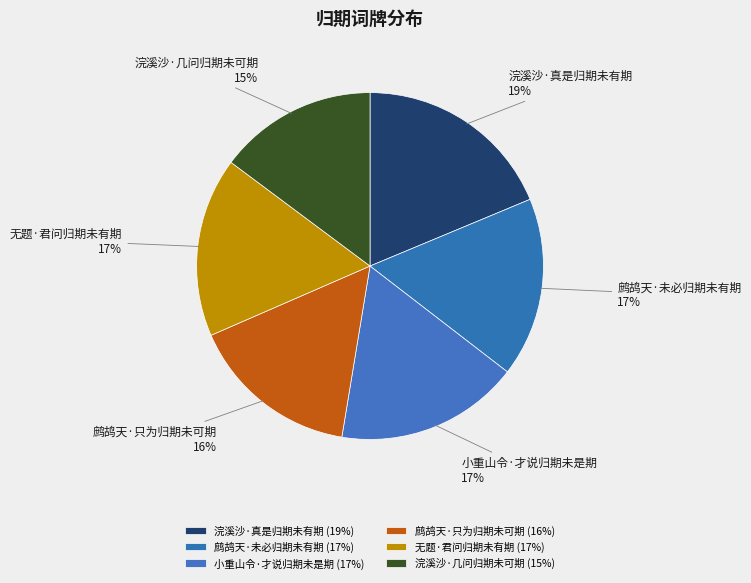

Is the sum of 鹧鸪天·只为归期未可期 and 浣溪沙·几问归期未可期 greater than half?

No